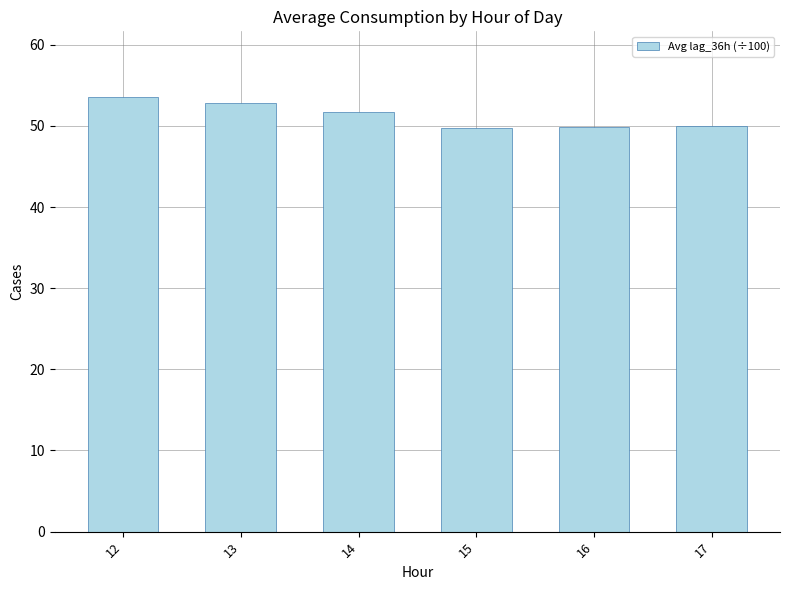

The value at 12 is 35.5. True or false?

False